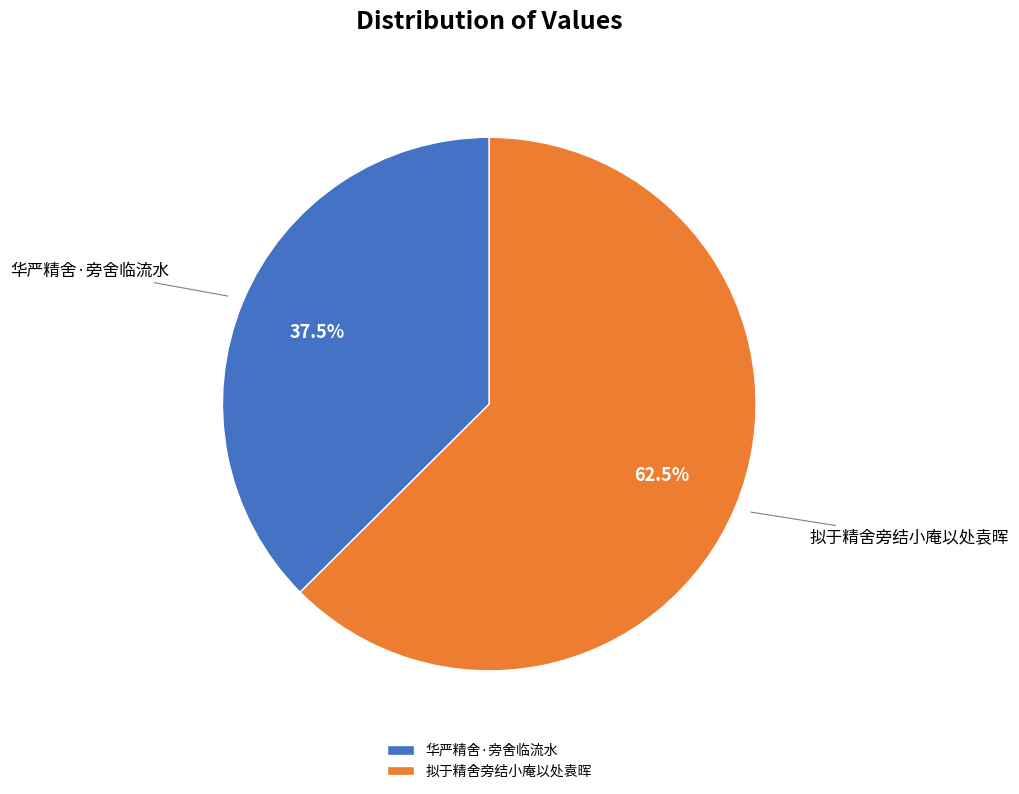

Which category accounts for the majority?

拟于精舍旁结小庵以处袁晖